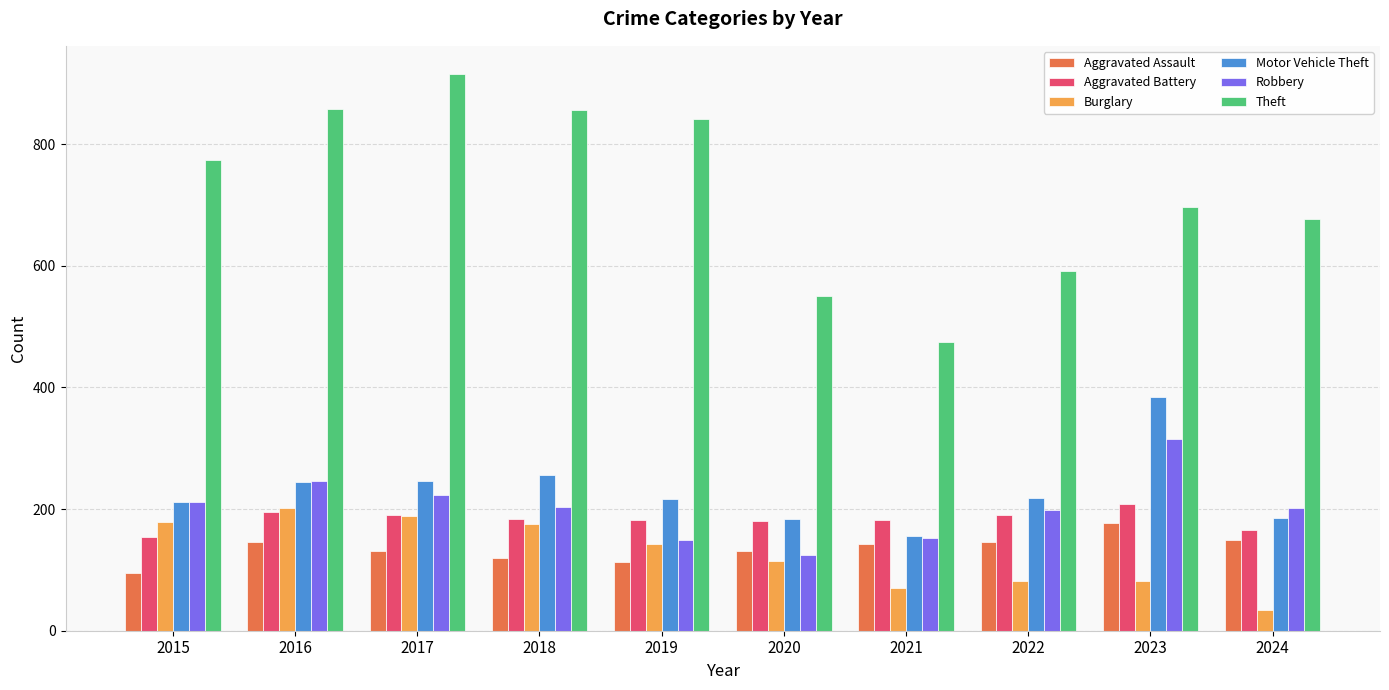

Is it true that Aggravated Battery equals 154 at 2015?

True